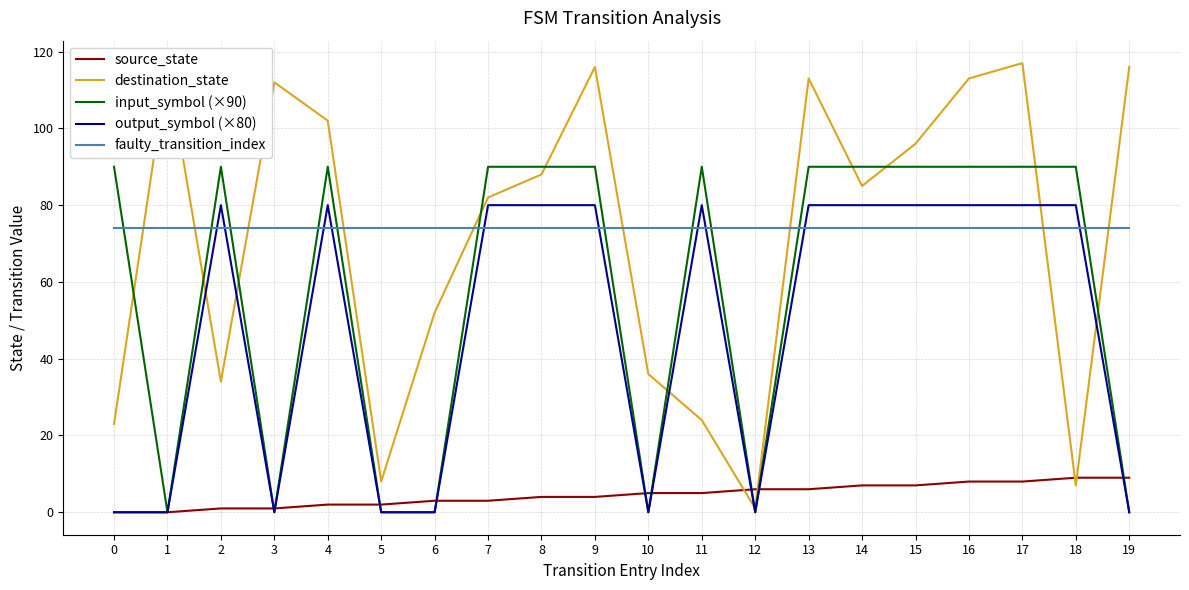

What is the maximum value for destination_state?

117